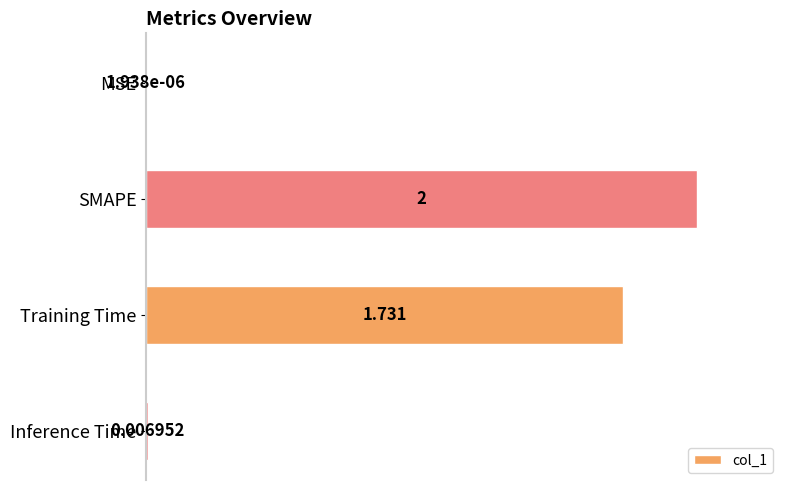

At which category does the chart reach its peak across all series?

SMAPE